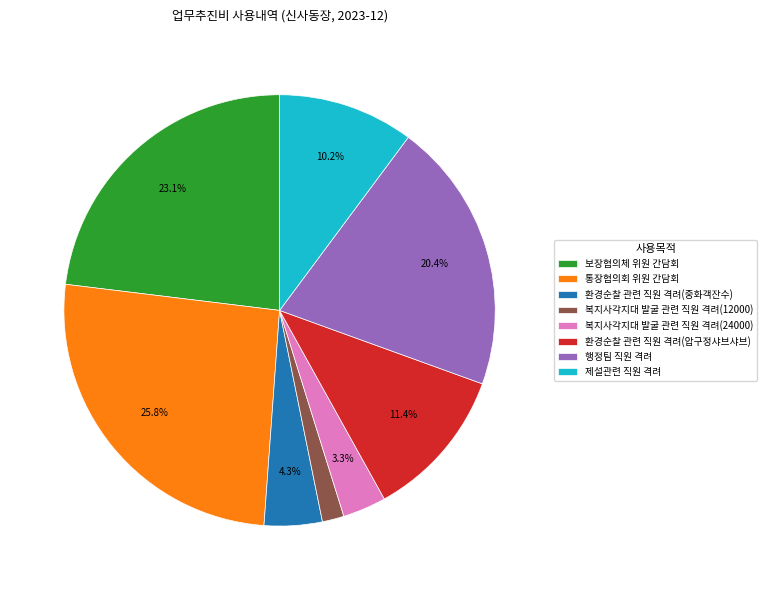

To the nearest percent, what is the difference between the 복지사각지대 발굴 관련 직원 격려(12000) and 보장협의체 위원 간담회 slice percentages?

21%